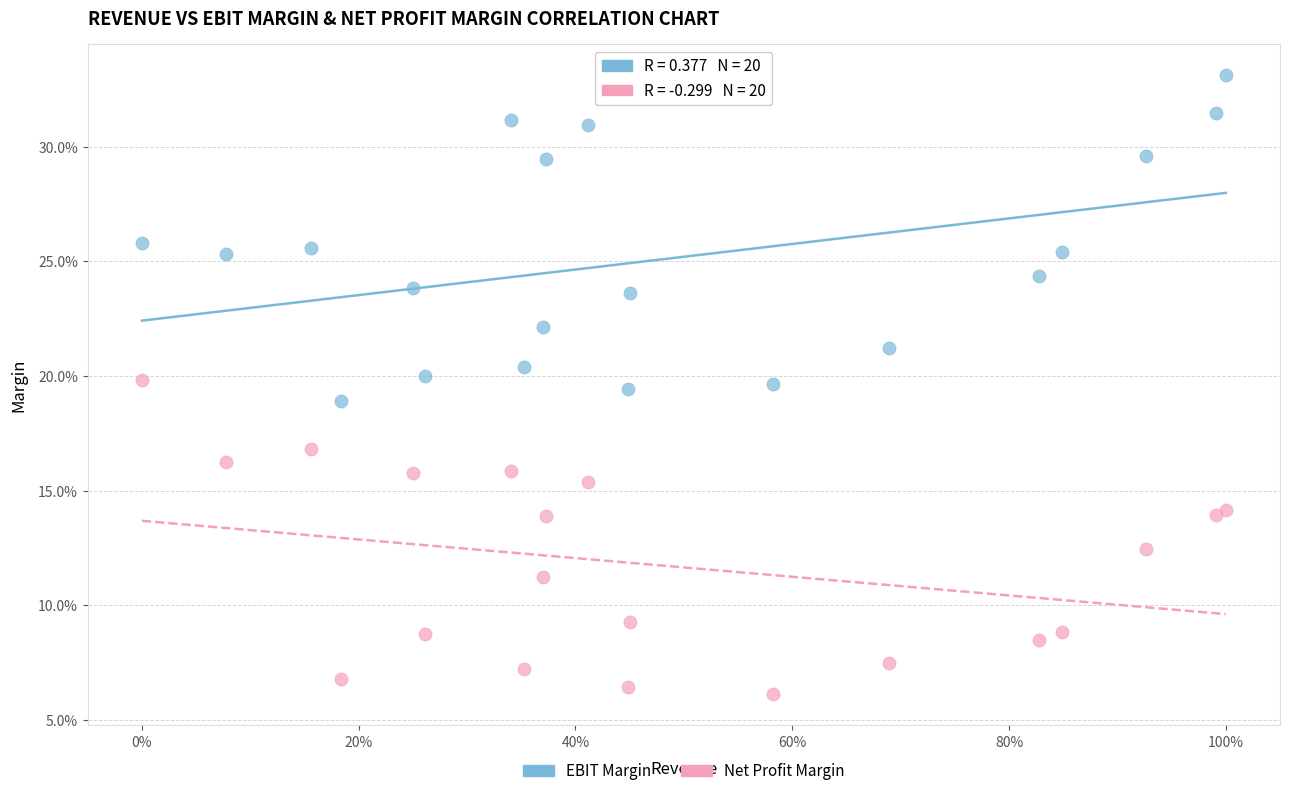

Which series reaches the maximum Y coordinate?

EBIT Margin